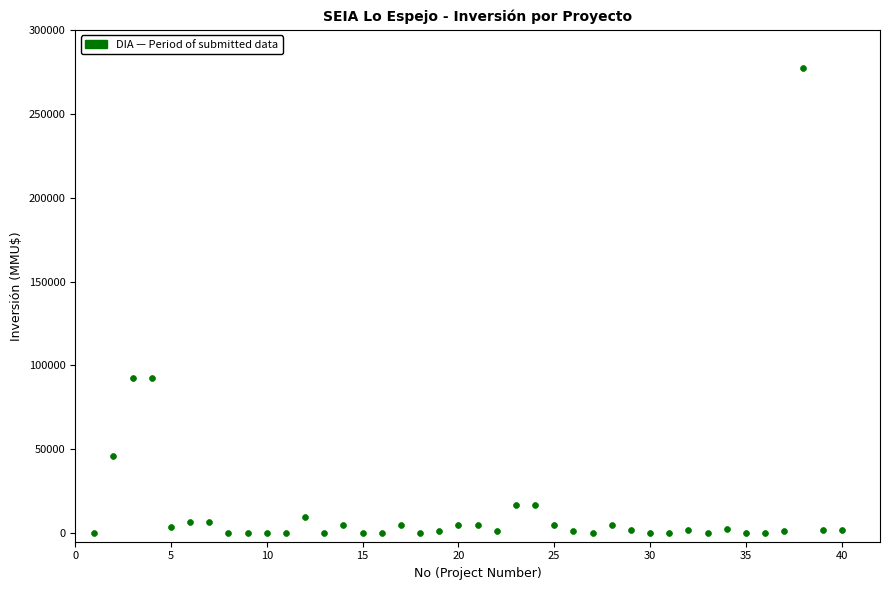

What is the range of Y values (max minus min)?

277000